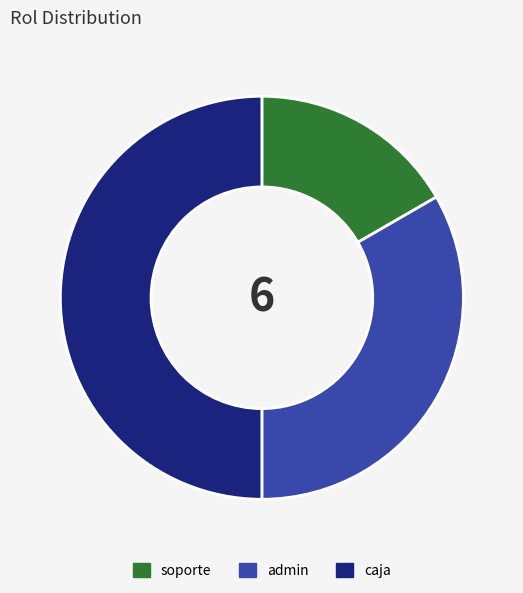

What is the largest slice in the pie chart?

caja